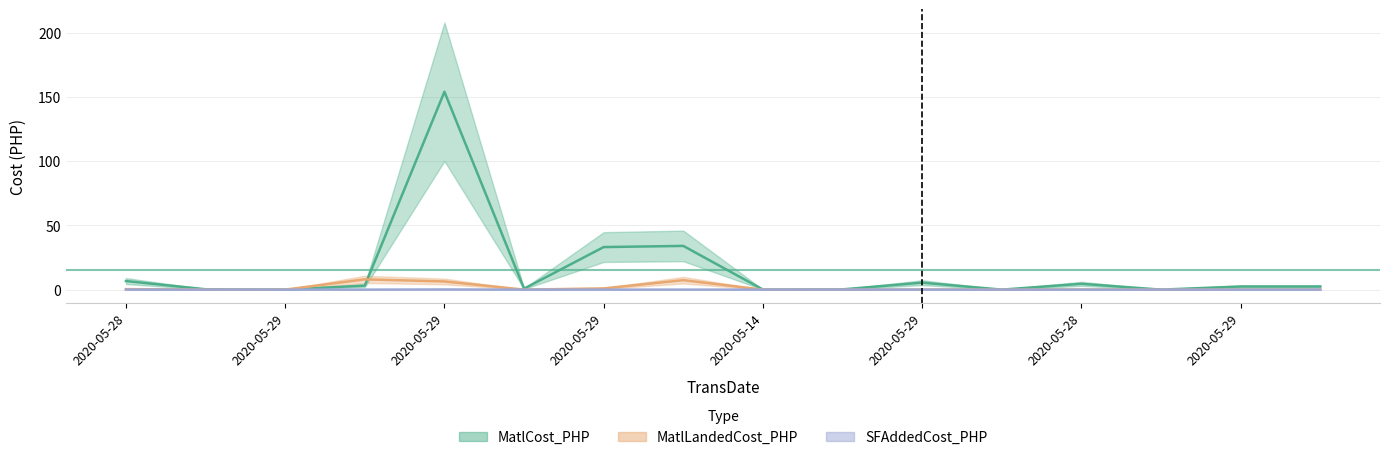

The MatlCost_PHP series shows 58.0 at 2020-05-29. True or false?

False